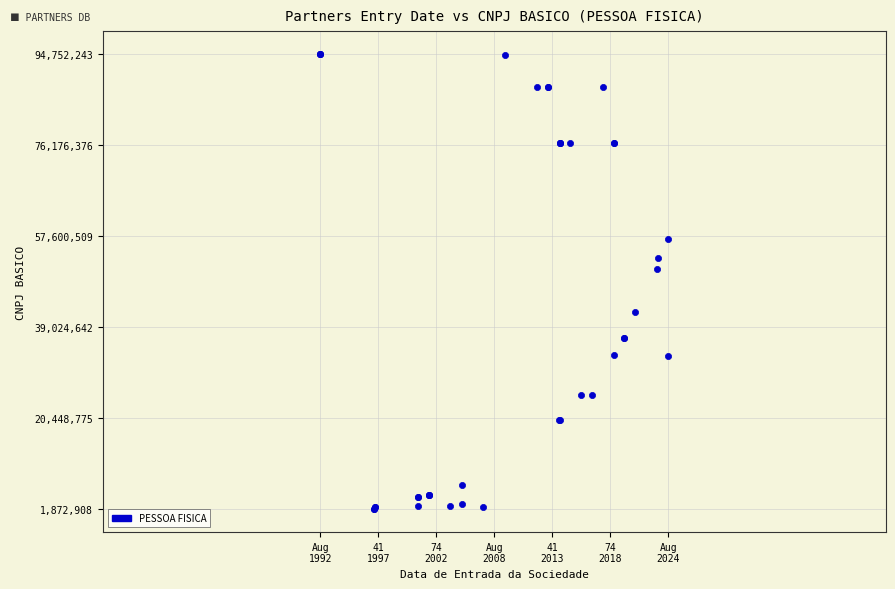

What Y value in the scatter plot is closest to 48312575?

50953775